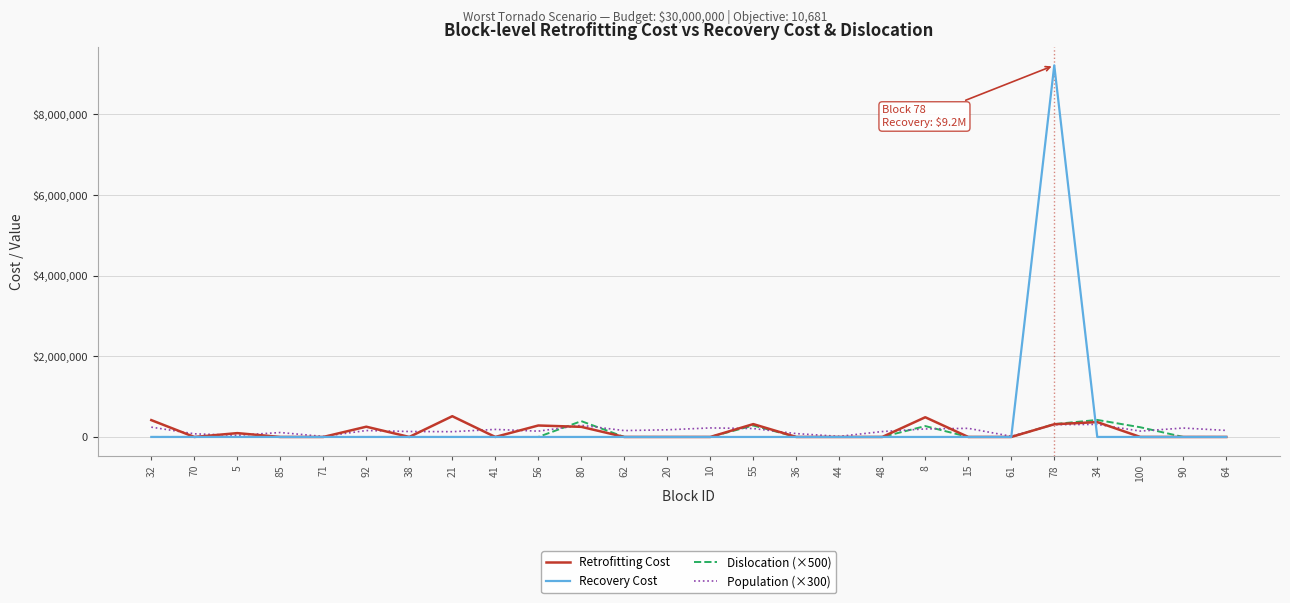

Which series has the widest spread of values?

Recovery Cost